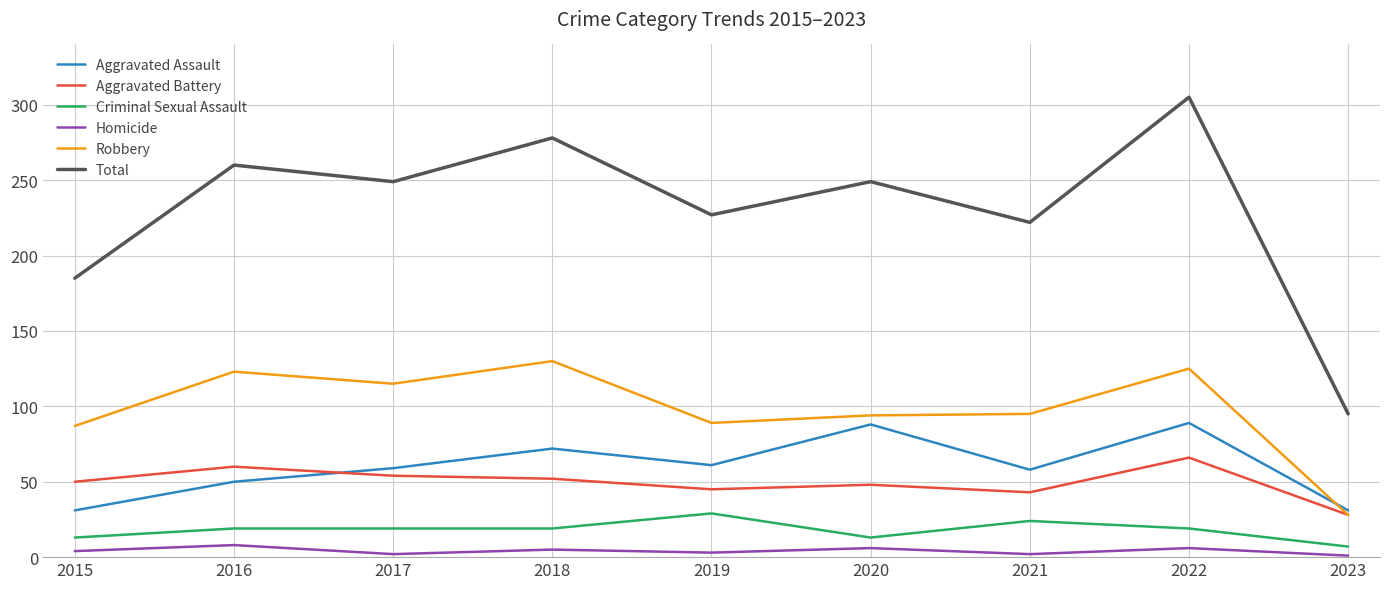

Count the number of data series in this chart.

6